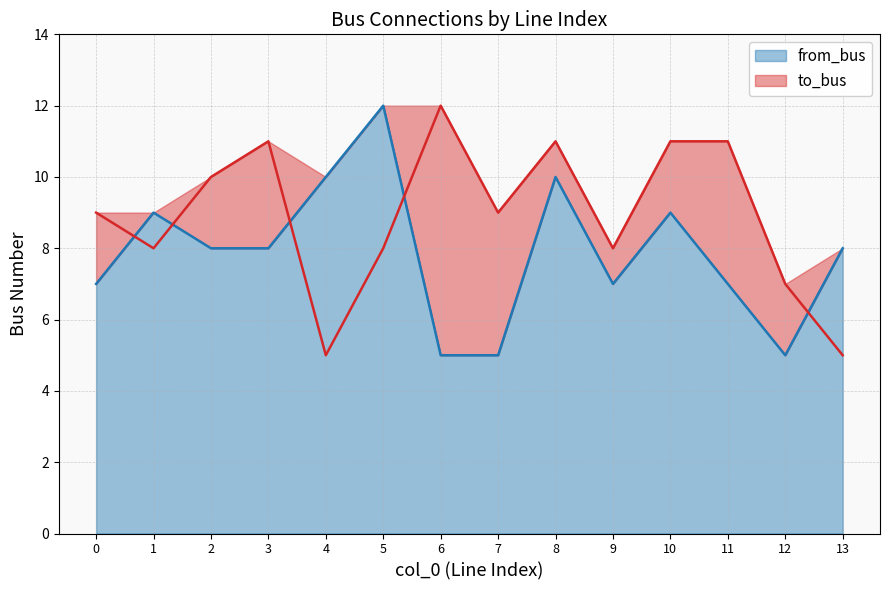

Reading right to left, what are all the values shown in this chart?

to_bus: 13=5	12=7	11=11	10=11	9=8	8=11	7=9	6=12	5=8	4=5	3=11	2=10	1=8	0=9
from_bus: 13=8	12=5	11=7	10=9	9=7	8=10	7=5	6=5	5=12	4=10	3=8	2=8	1=9	0=7